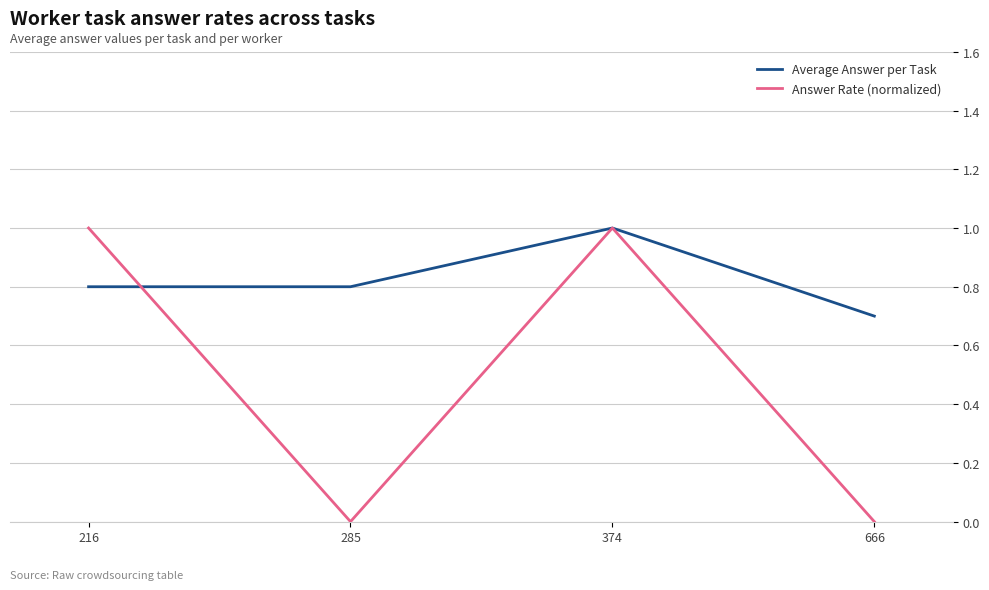

Count the number of data series in this chart.

2